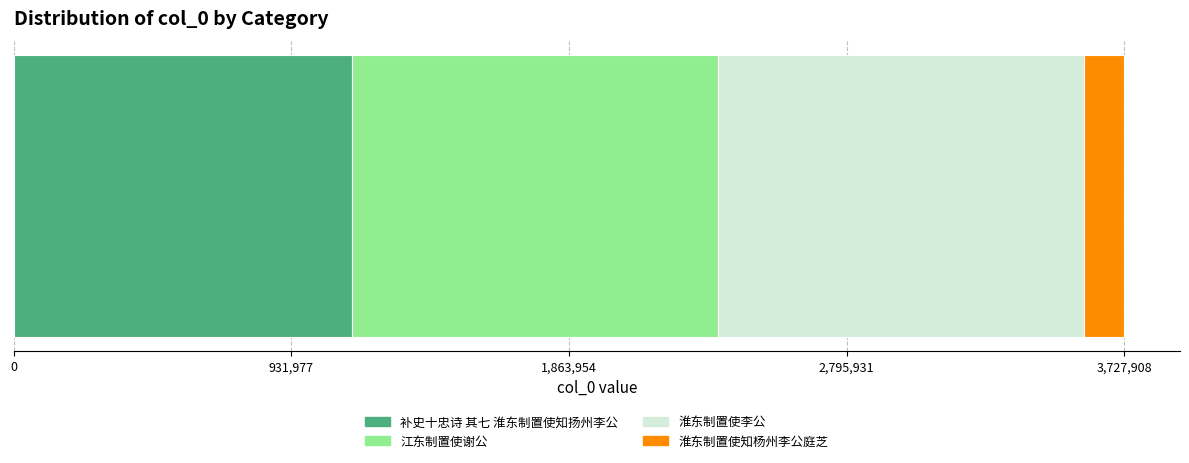

What is the minimum value for 补史十忠诗 其七 淮东制置使知扬州李公?

1137288